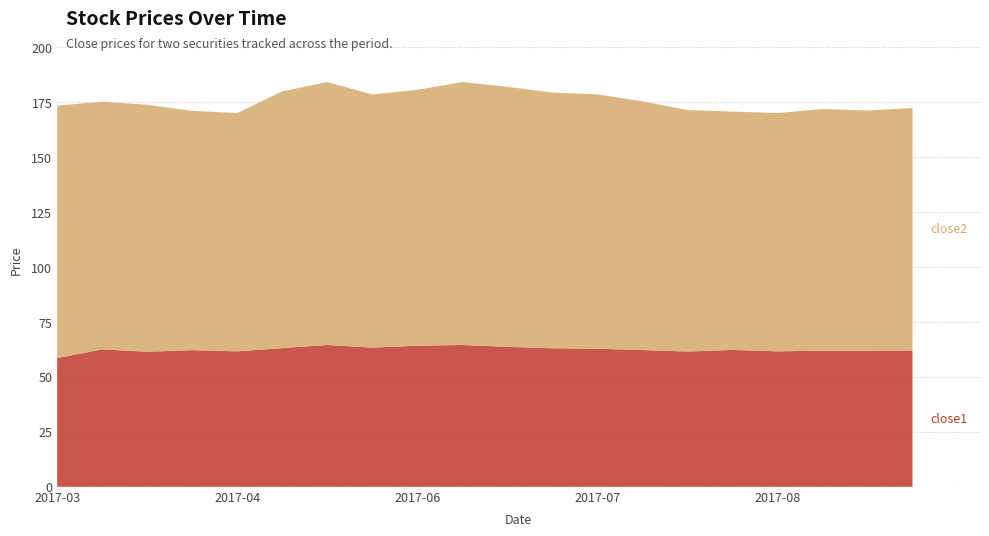

What is the total value across all series at 2017-04?

170.0